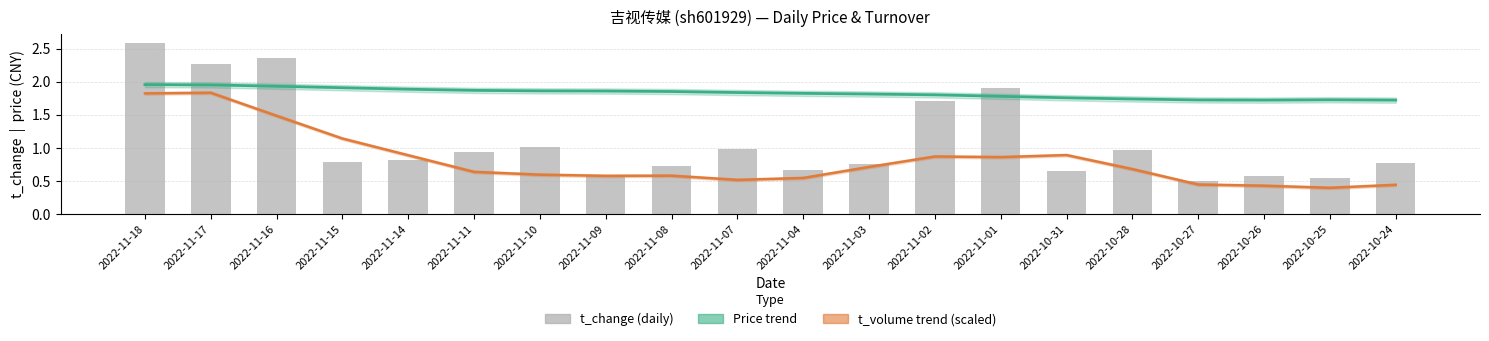

At which category is the sum across all series the highest?

2022-11-18